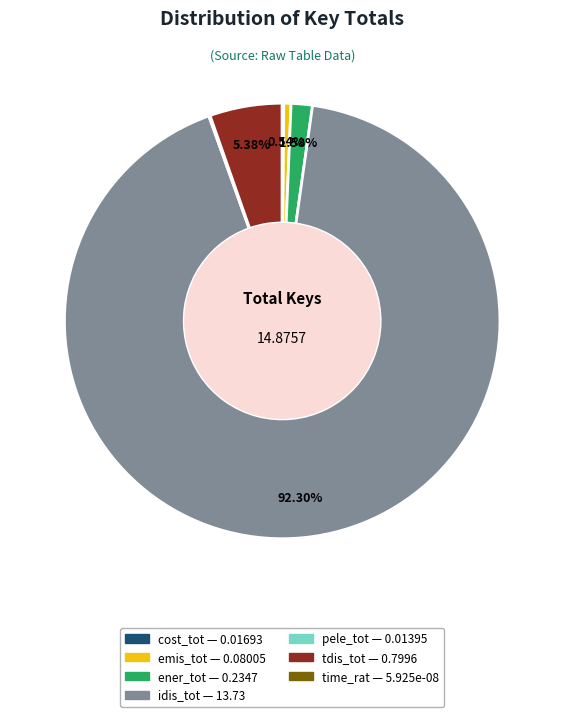

Does any single category account for the majority?

Yes